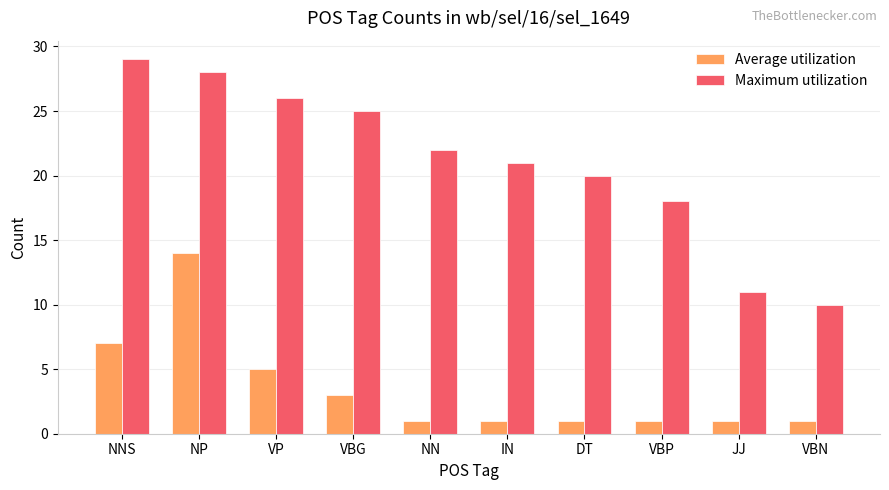

What is the difference between the maximum and minimum values in the Maximum utilization series?

19